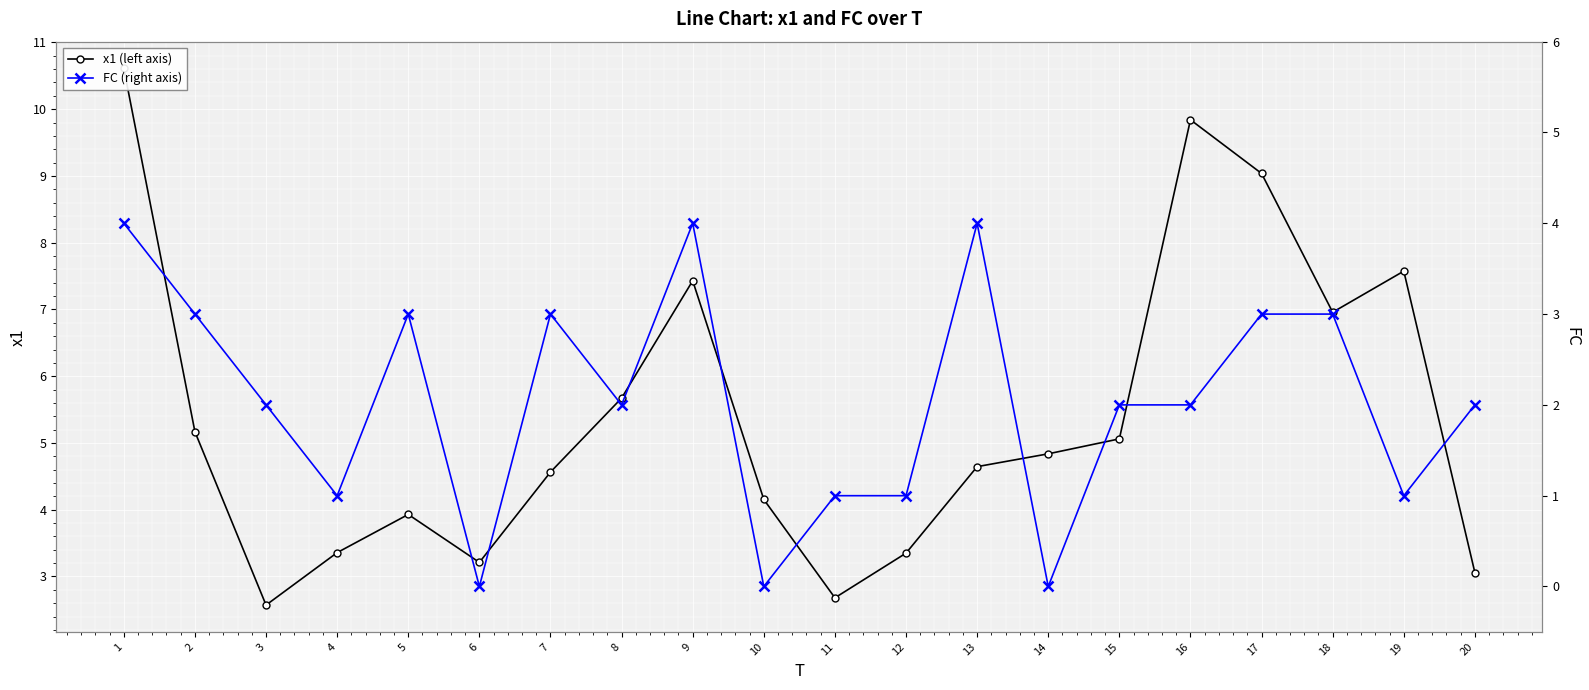

Reading right to left, transcribe all the data shown in this chart.

x1 (left axis): 3.1	7.6	7.0	9.0	9.8	5.1	4.8	4.6	3.3	2.7	4.2	7.4	5.7	4.6	3.2	3.9	3.4	2.6	5.2	10.6
FC (right axis): 2.0	1.0	3.0	3.0	2.0	2.0	0.0	4.0	1.0	1.0	0.0	4.0	2.0	3.0	0.0	3.0	1.0	2.0	3.0	4.0